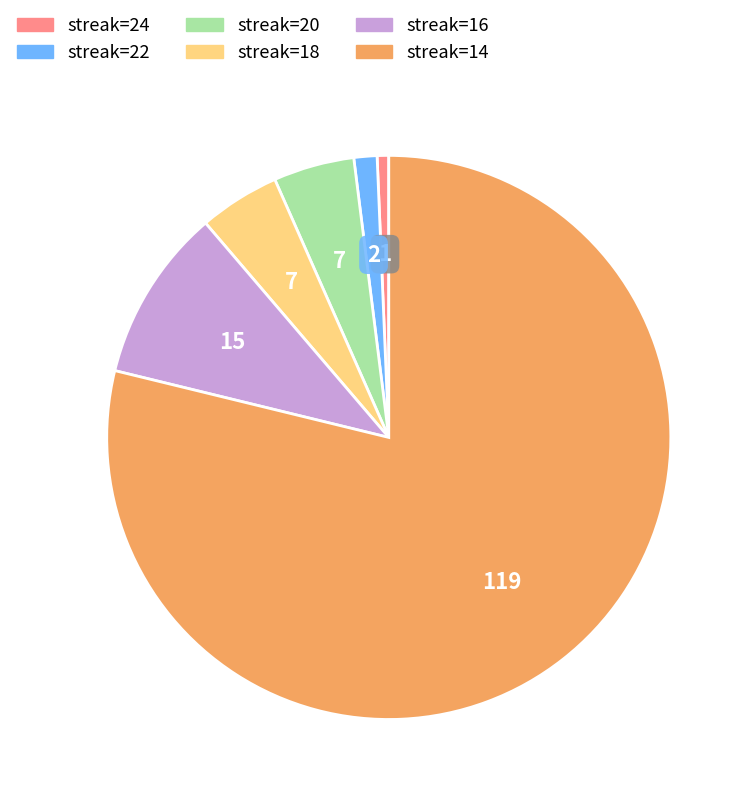

Does any single category account for the majority?

Yes